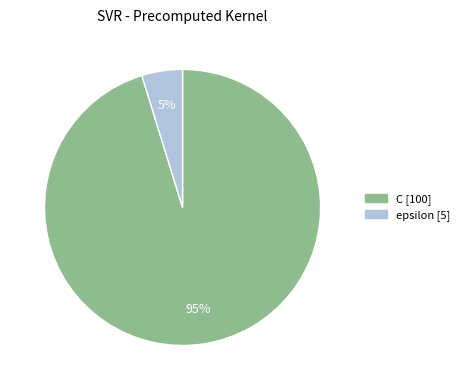

Is there any slice that represents more than half of the pie?

Yes